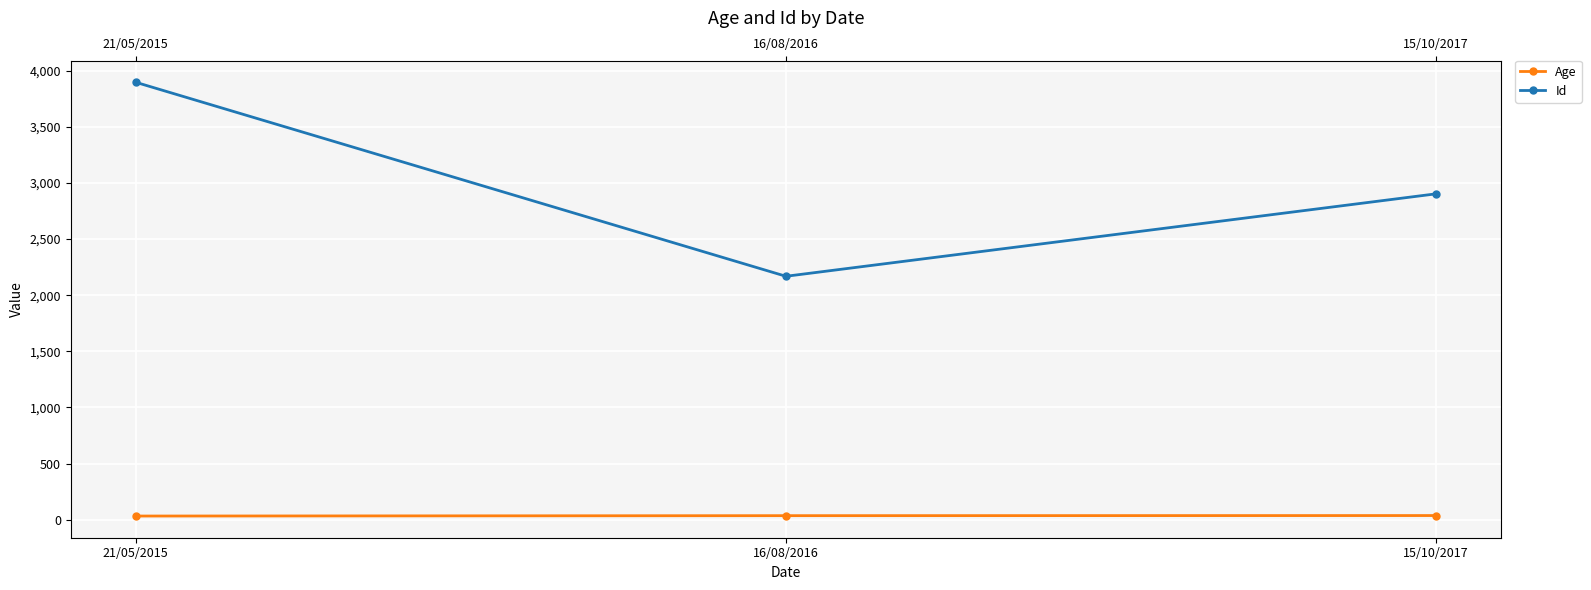

Is this an area chart (filled region under the line)?

No